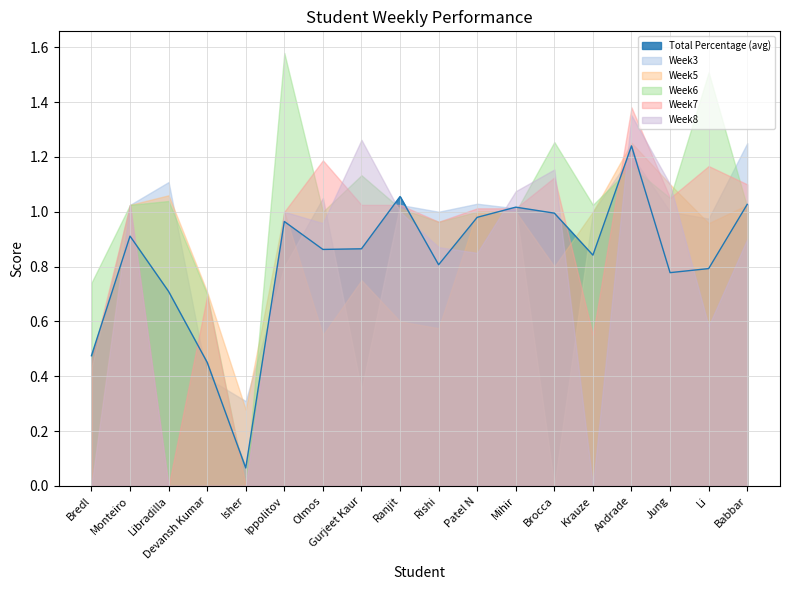

What is the value of the Week6 point at the 15th from the left?

1.2